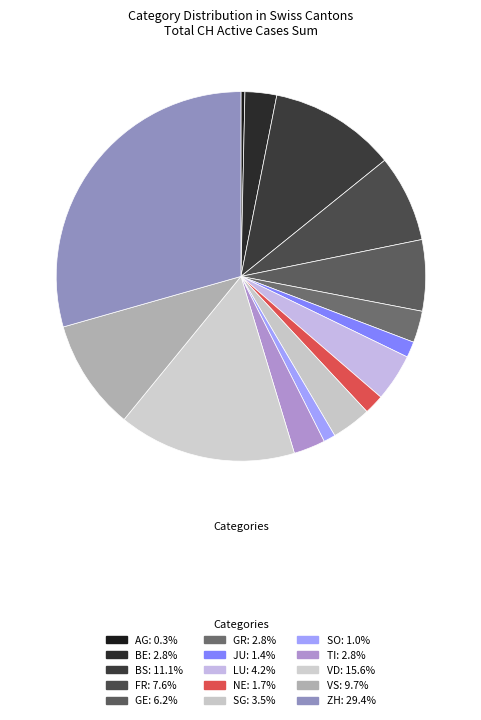

What percentage is NOT represented by FR?

92.4%